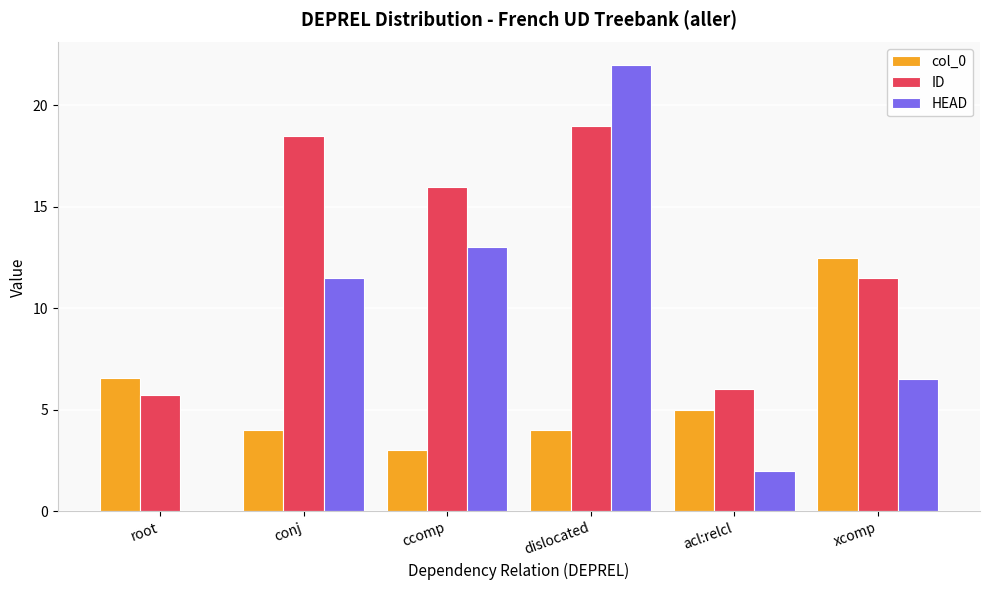

Between ccomp and acl:relcl, which series saw the biggest shift?

HEAD